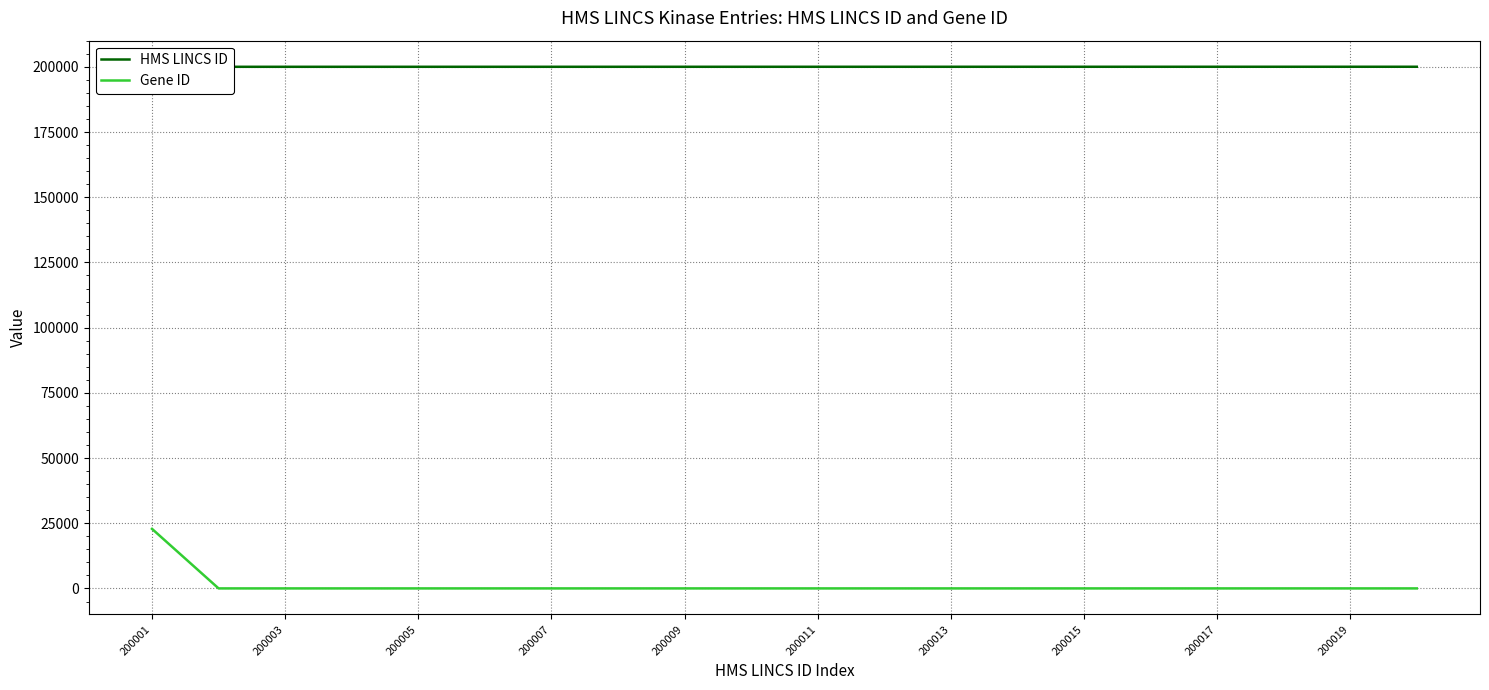

Does the chart have visible grid lines?

Yes